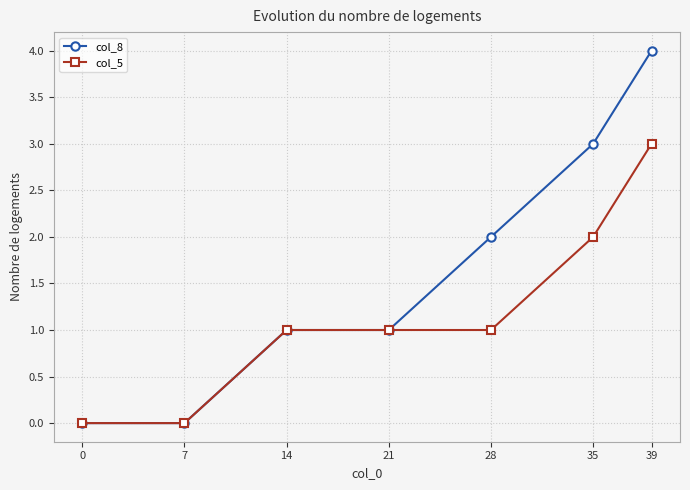

Which series has the largest total across all categories?

col_8